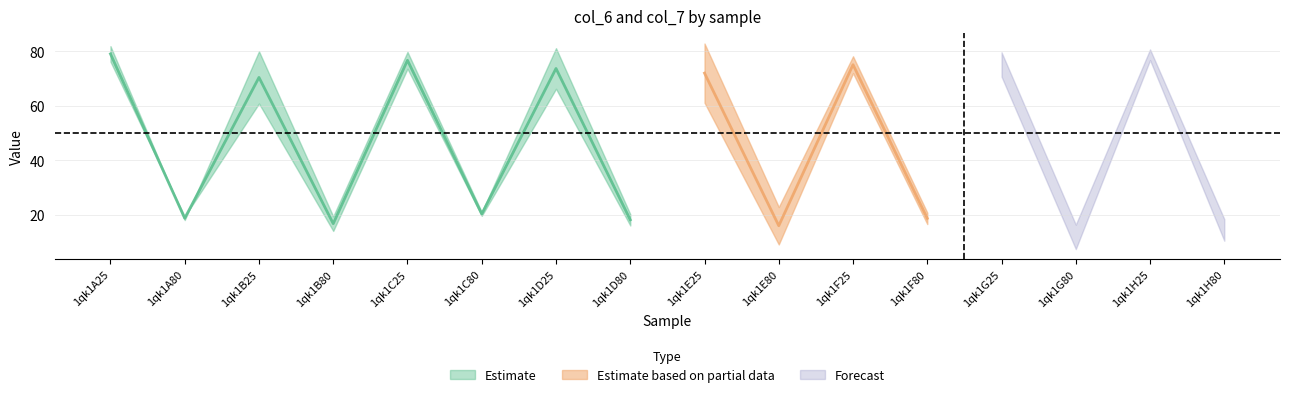

What is the smallest value displayed?

7.5